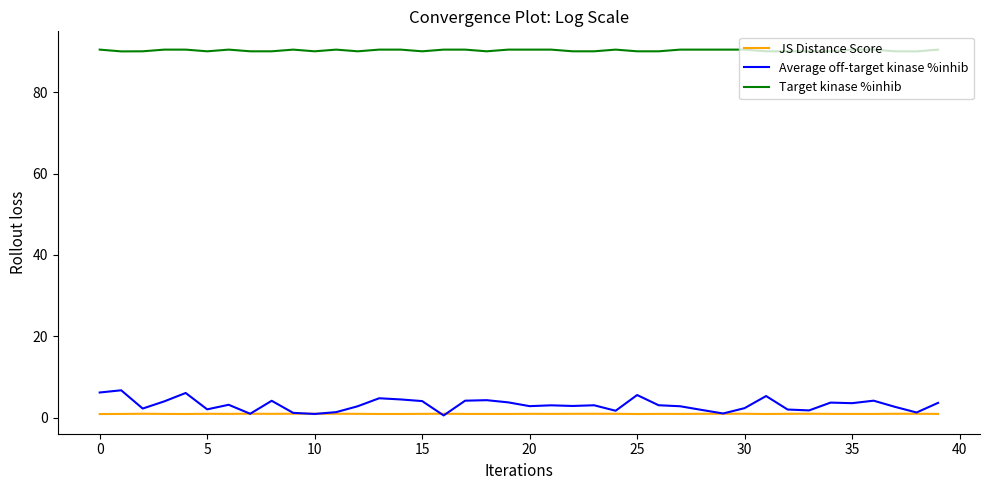

What is the lowest value of the Target kinase %inhib series?

90.0